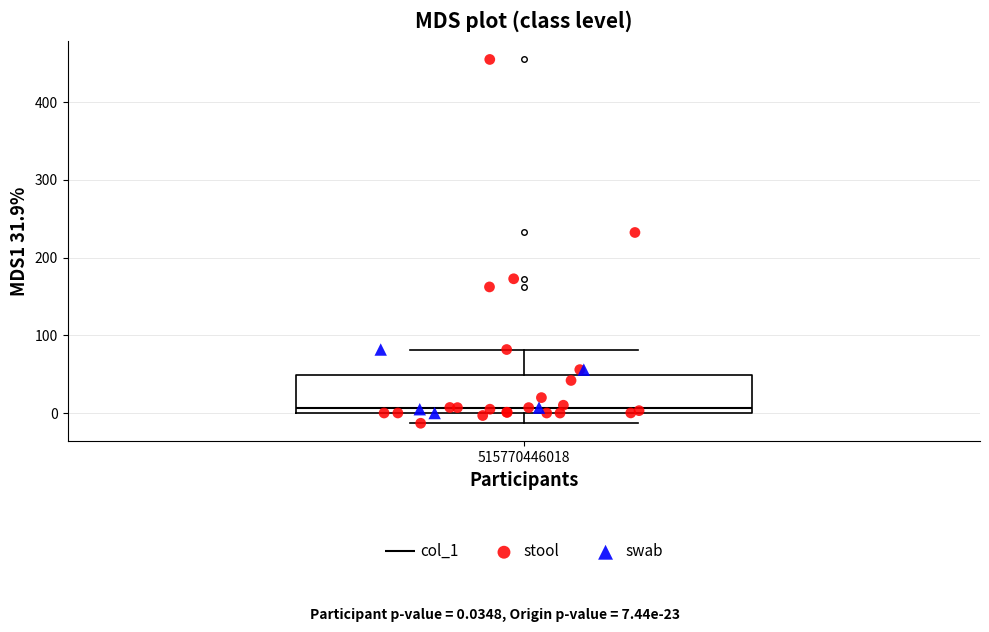

Where is the upper edge of the box at x = 515770446018 on the y-axis? The values are not printed on the chart, so give them approximately, as read against the axis.

50